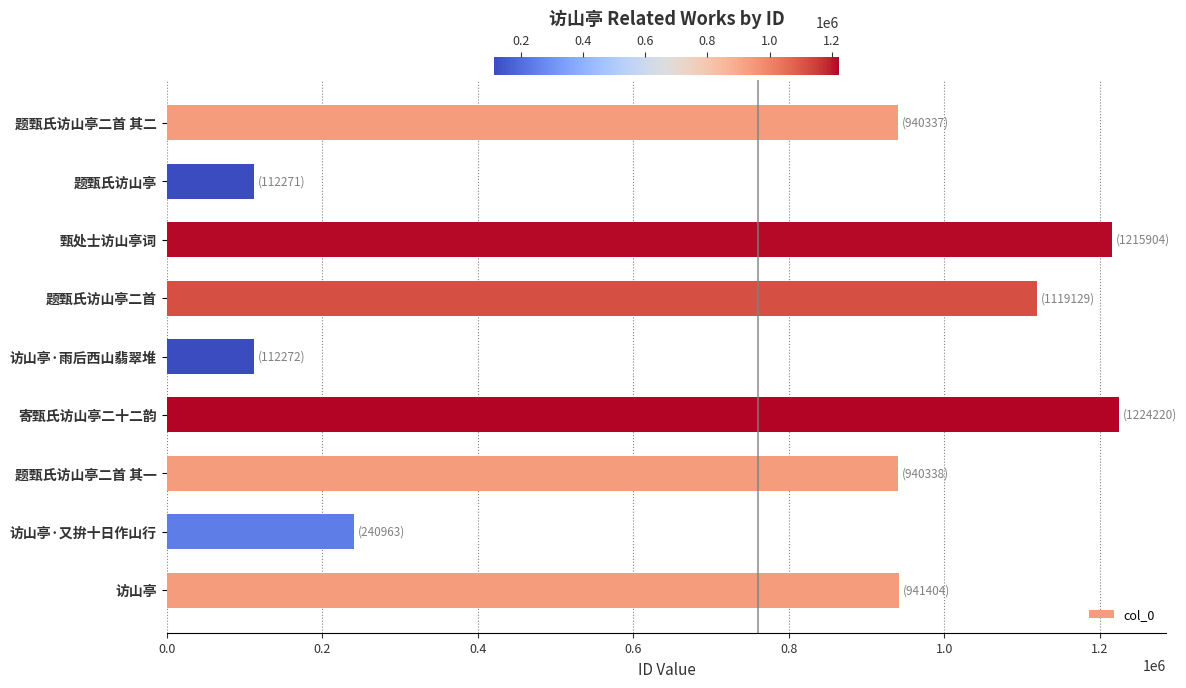

What is the change in value from 题甄氏访山亭 to 访山亭·又拚十日作山行?

+128692